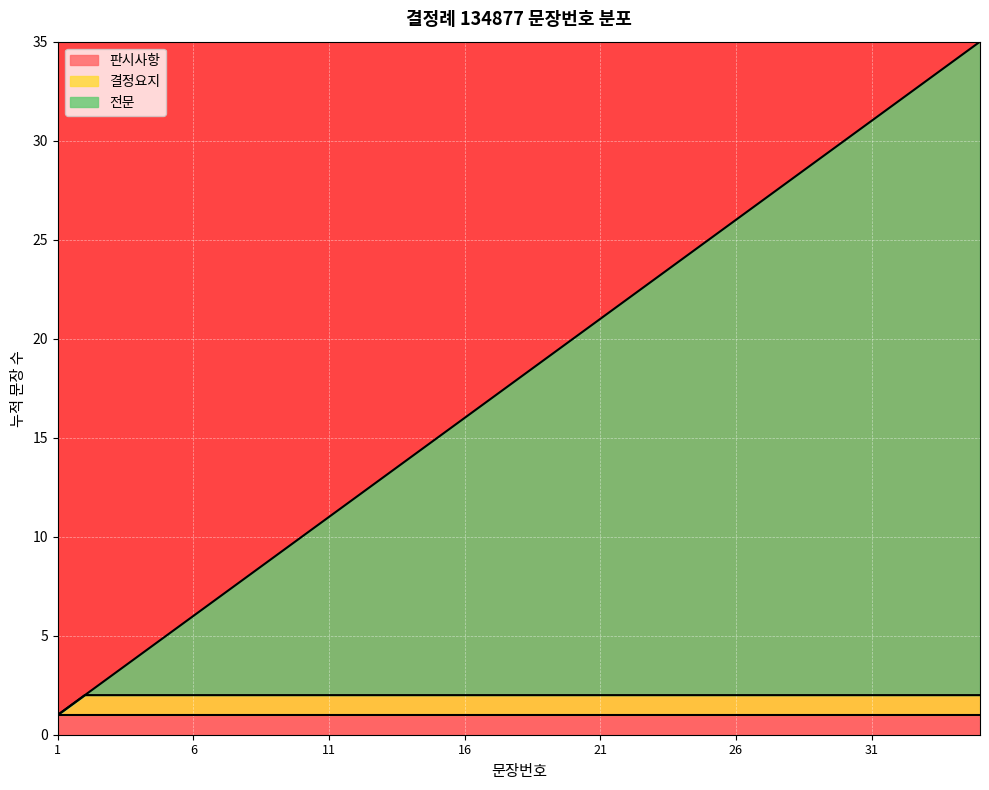

Rank the categories by value from highest to lowest.

35, 34, 33, 32, 31, 30, 29, 28, 27, 26, 25, 24, 23, 22, 21, 20, 19, 18, 17, 16, 15, 14, 13, 12, 11, 10, 9, 8, 7, 6, 5, 4, 3, 2, 1